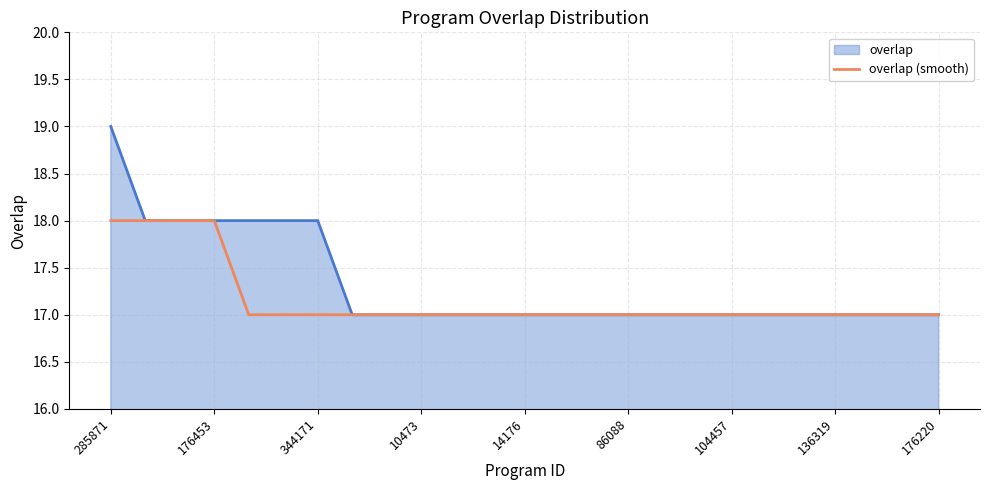

Which series has the largest range (max minus min)?

overlap